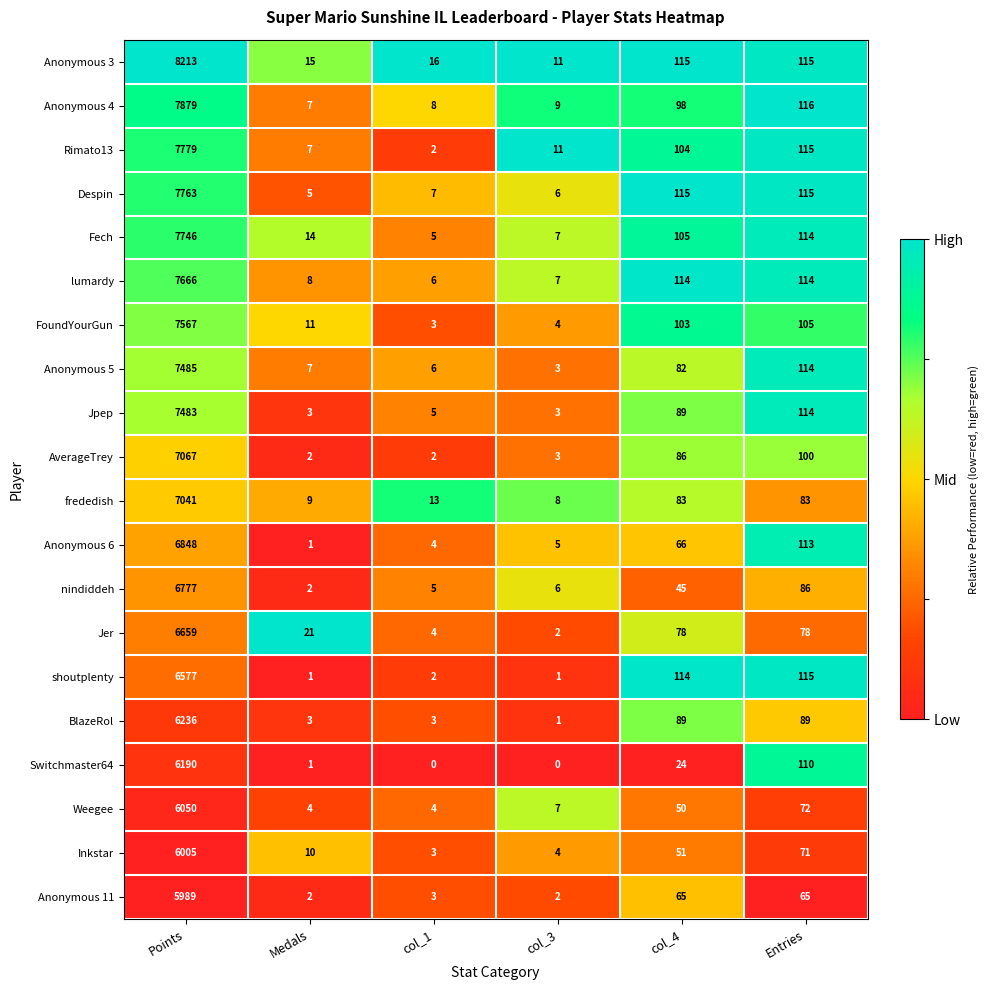

What is the total value across all series at col_1?

101